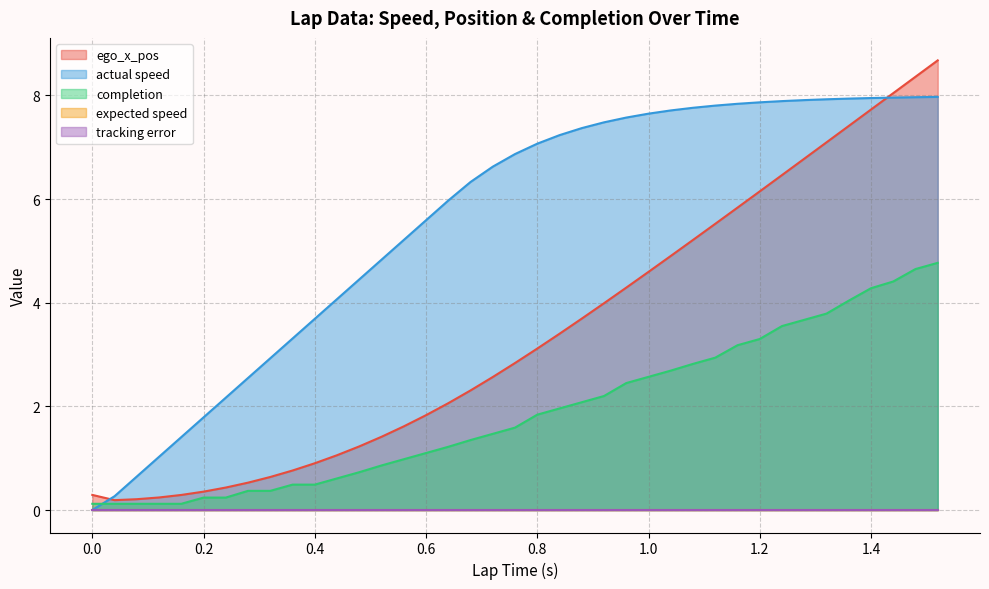

Where do ego_x_pos and actual speed first cross each other?

0.0 and 0.04